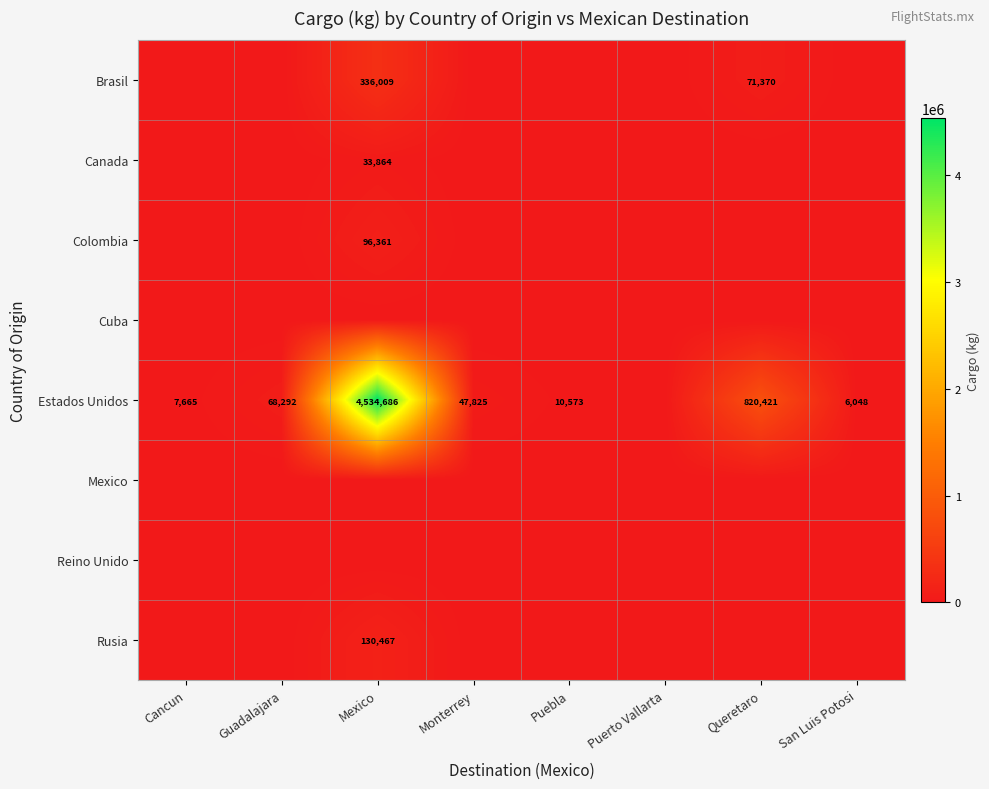

Where is Brasil nearest to the value 168004?

Queretaro